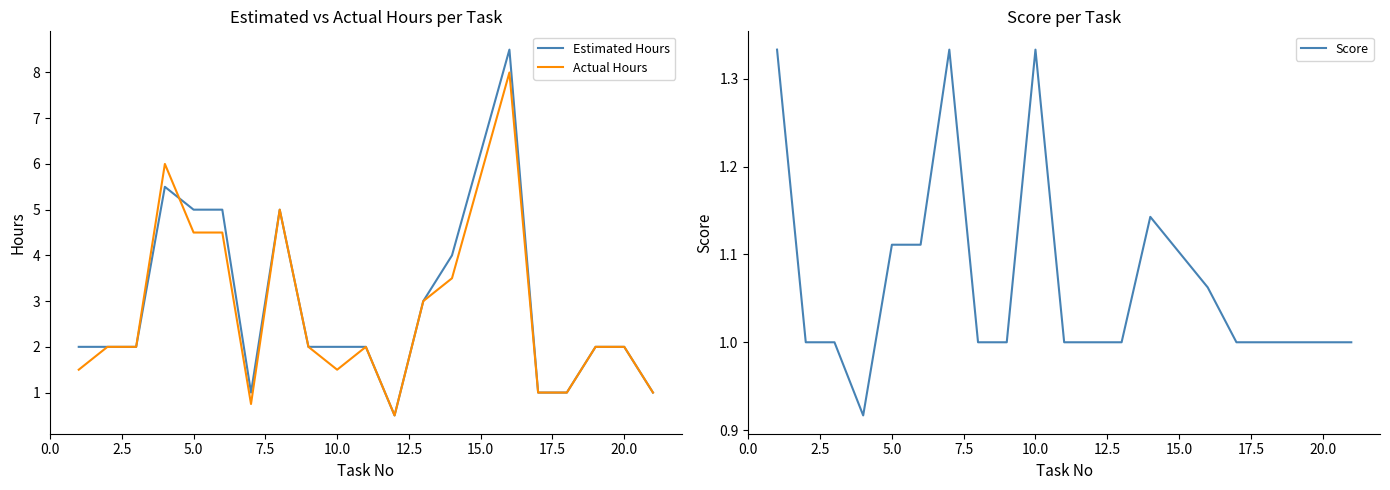

What is the highest value of the Estimated Hours series?

8.5